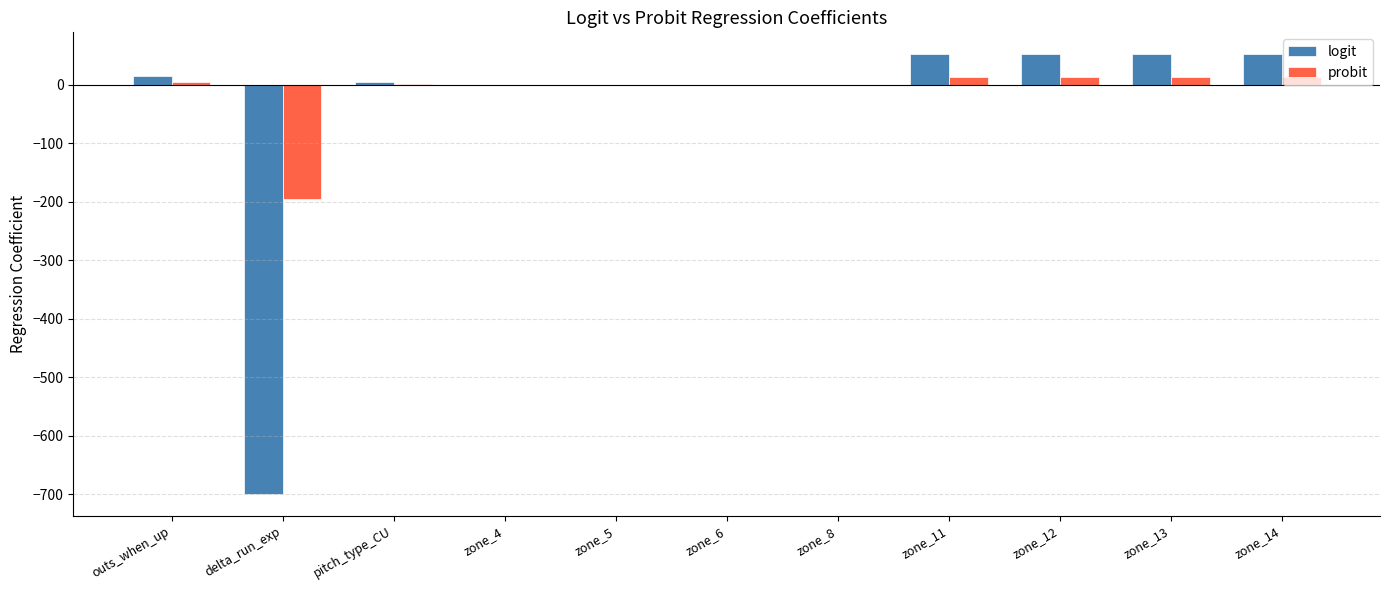

Is the value of logit at zone_14 greater than the value of probit at zone_14?

Yes